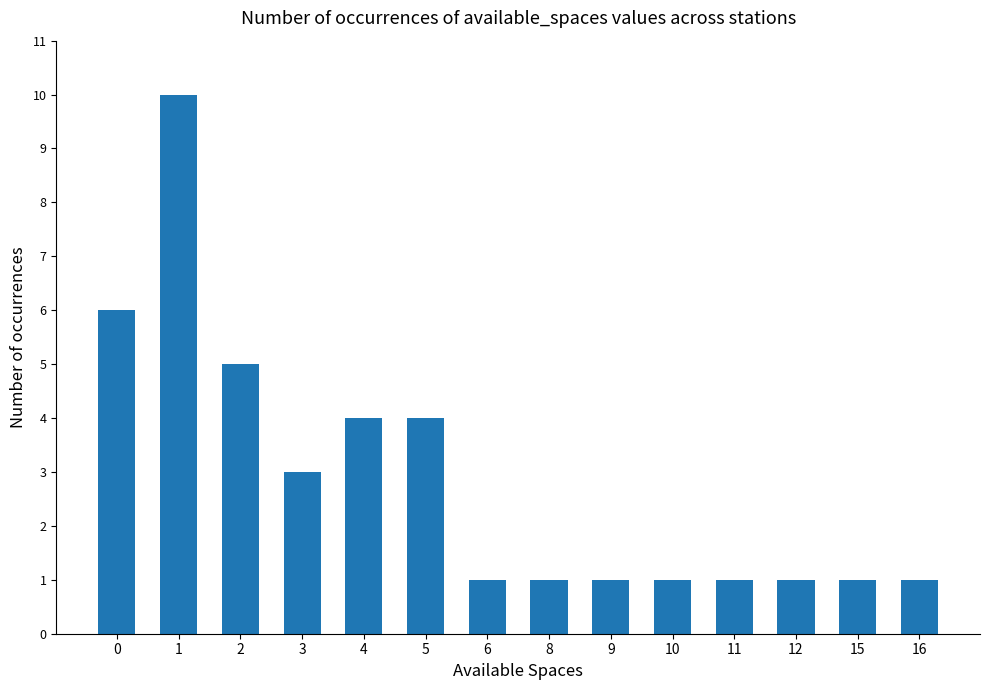

True or false: the data shows 1 at 11.

True